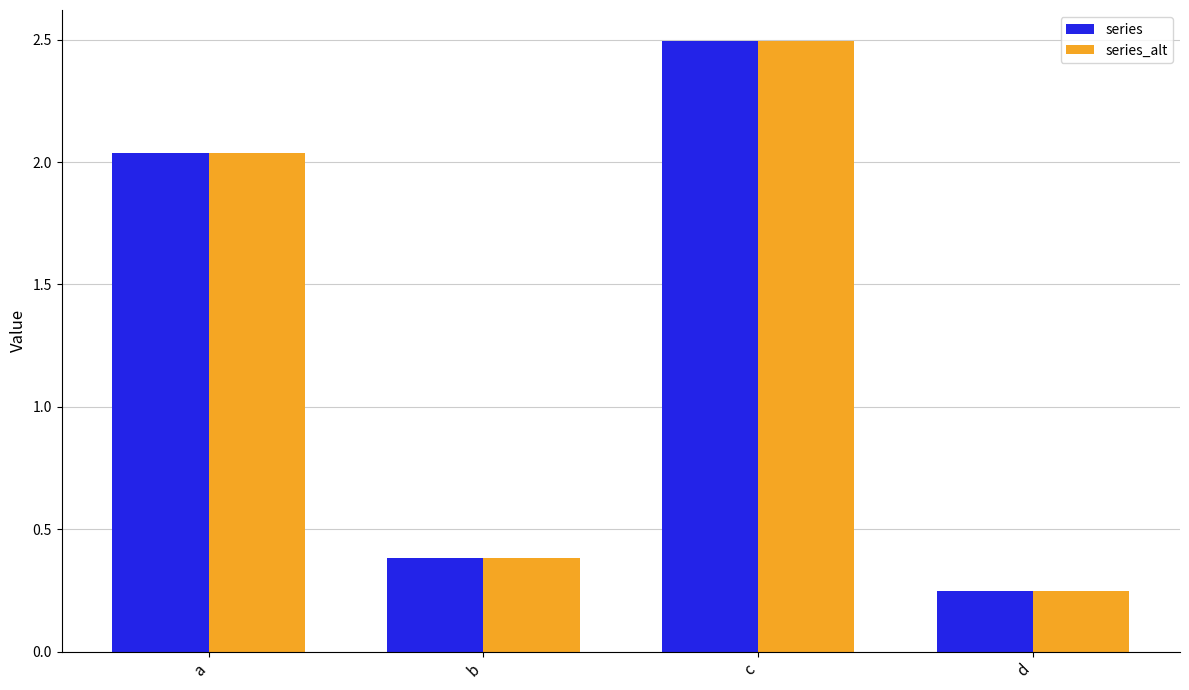

What is the value of the series_alt bar at the 2nd from the left?

0.4